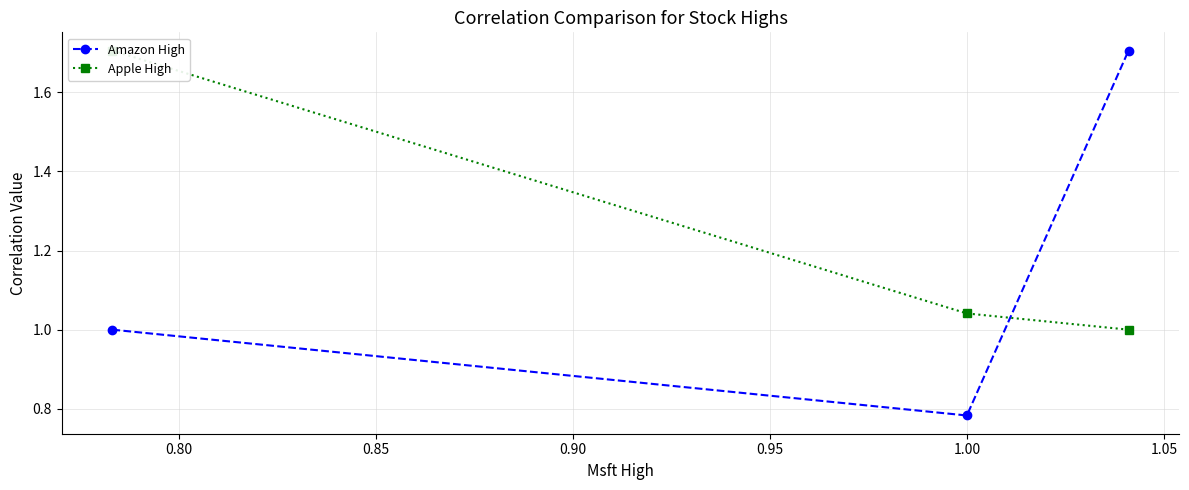

What is the value of the Amazon High point at the 1st from the left?

1.0